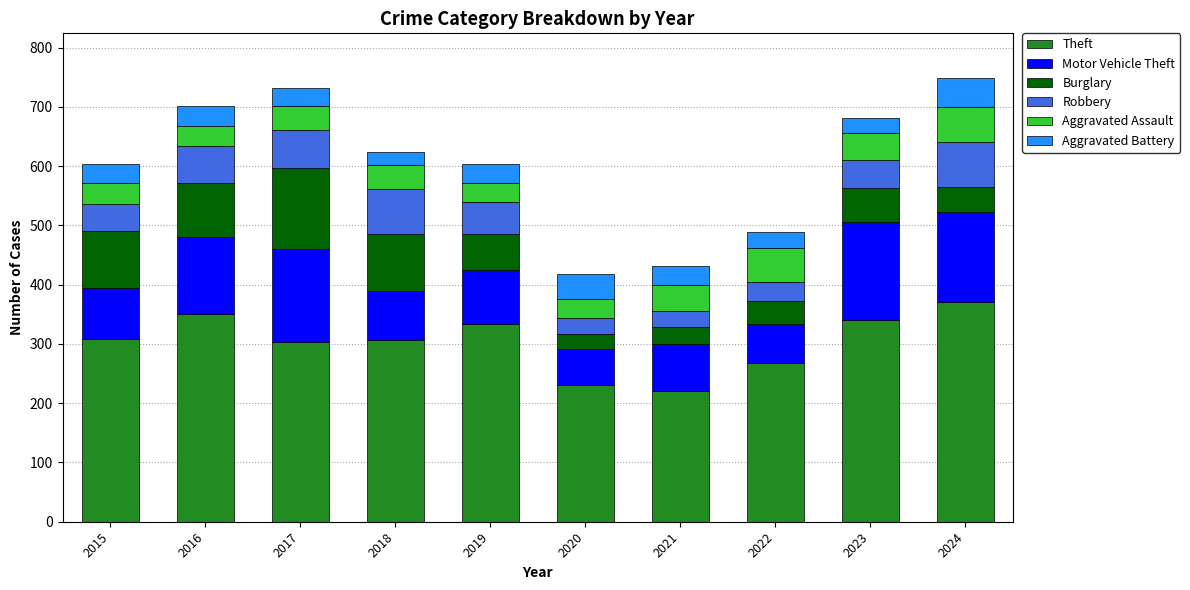

True or false: Theft has a value of 328 at 2020.

False